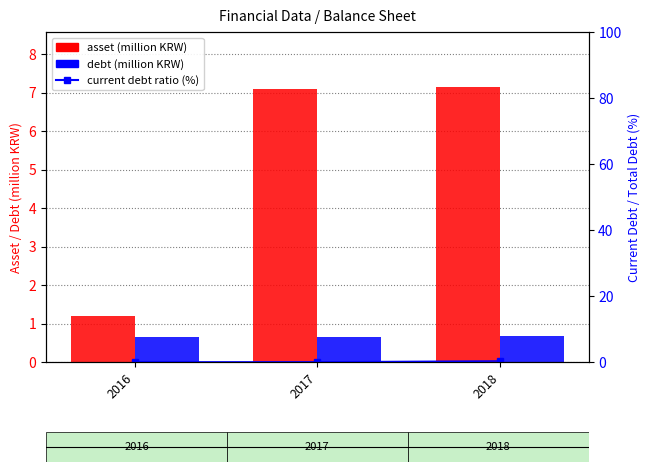

What is the sum of all asset values?

15.4